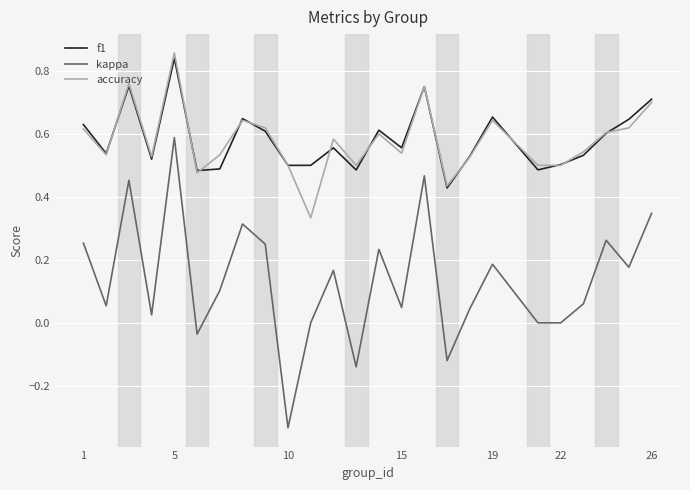

True or false: kappa and f1 intersect in this chart.

False